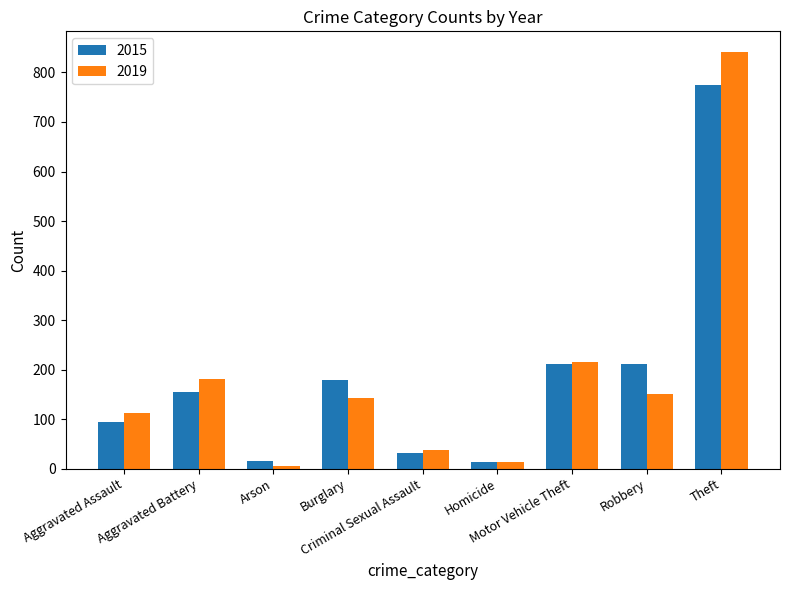

What is the average value of the 2015 series?

187